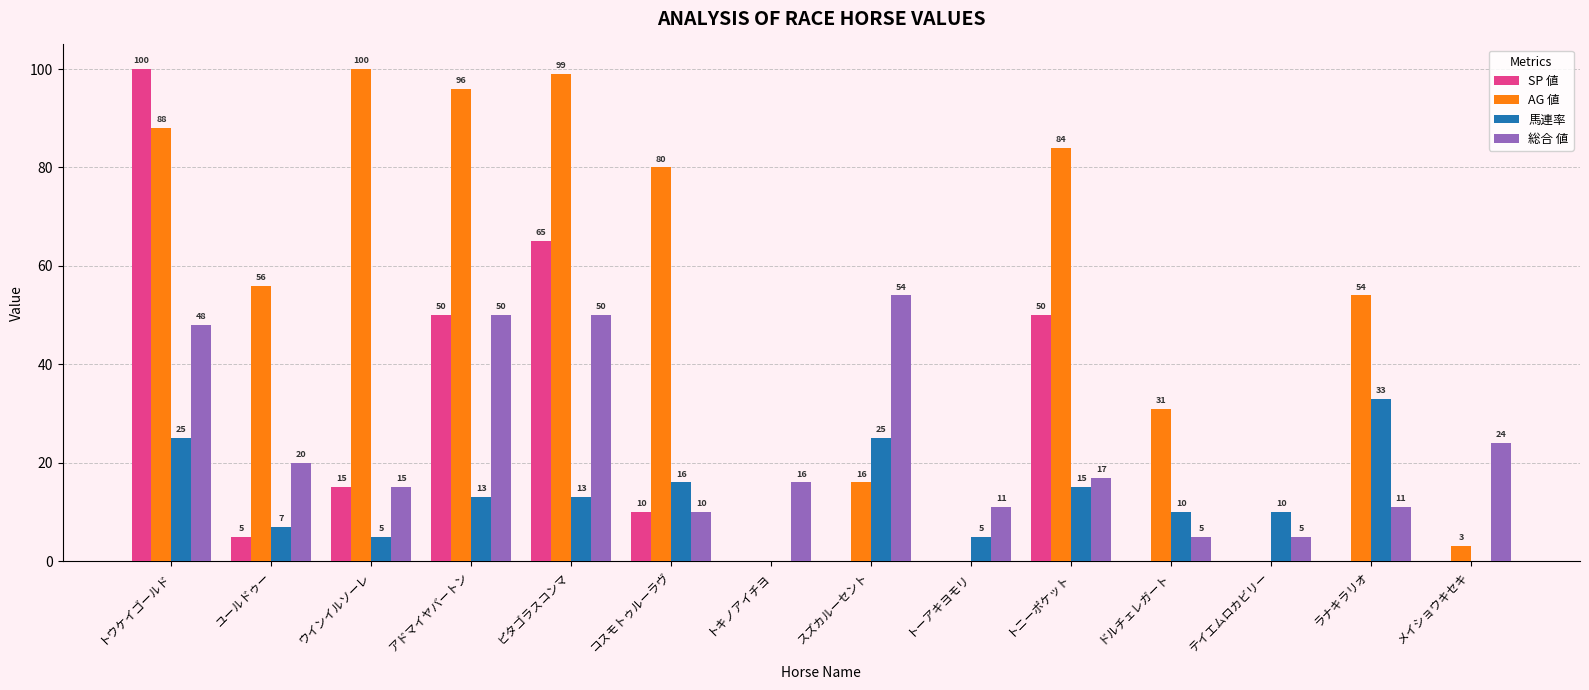

How many groups of bars are there?

14